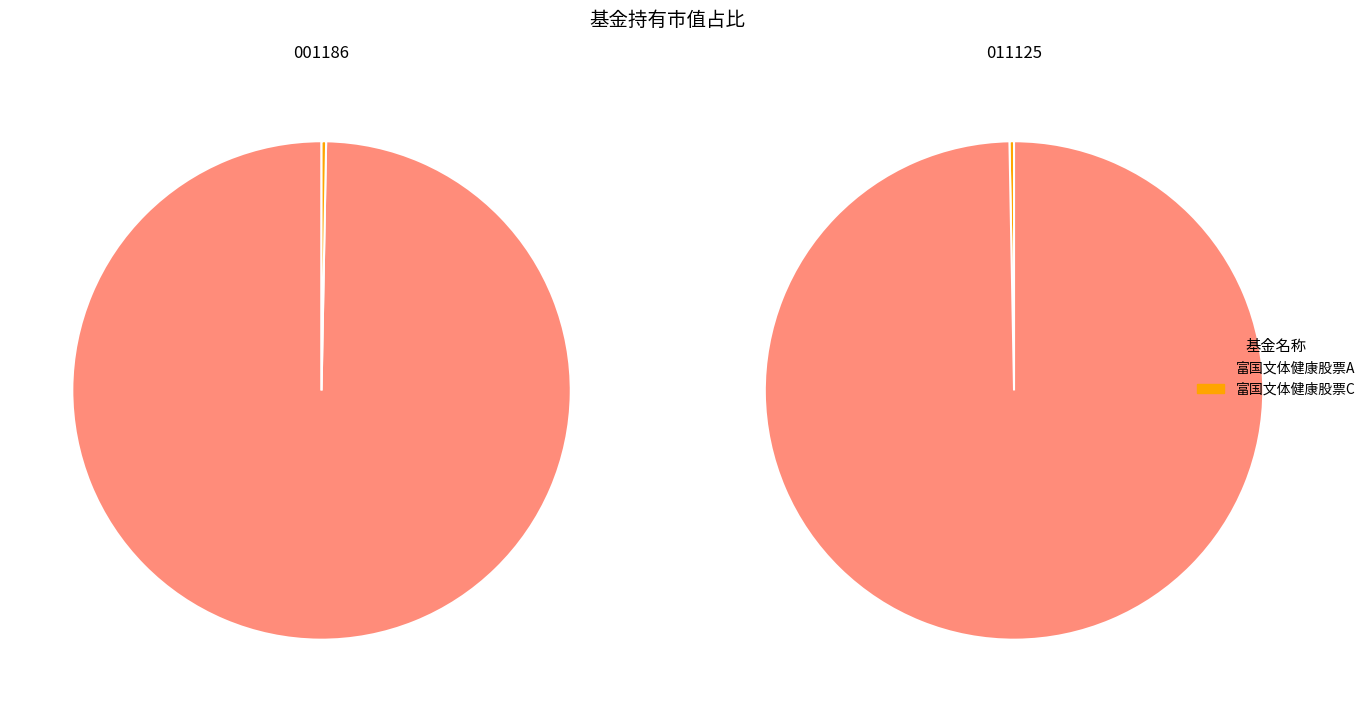

Which slice is the largest?

富国文体健康股票A